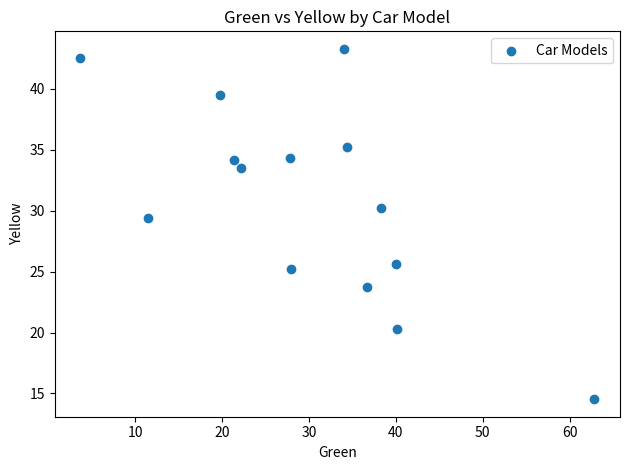

What Y value in the scatter plot is closest to 28?

29.4